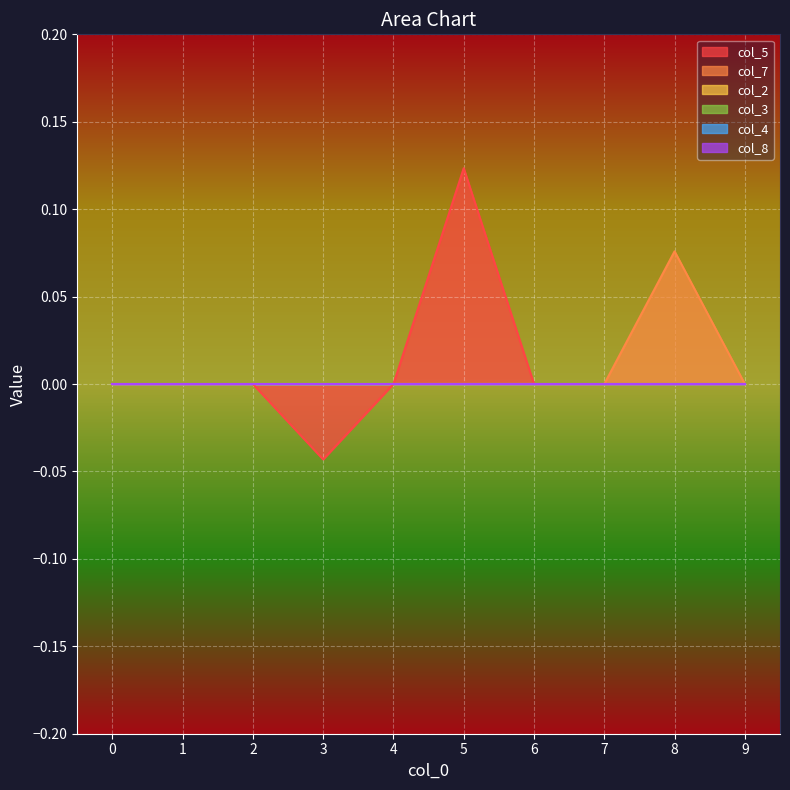

True or false: col_2 has more than 2 points higher than both neighbors.

False